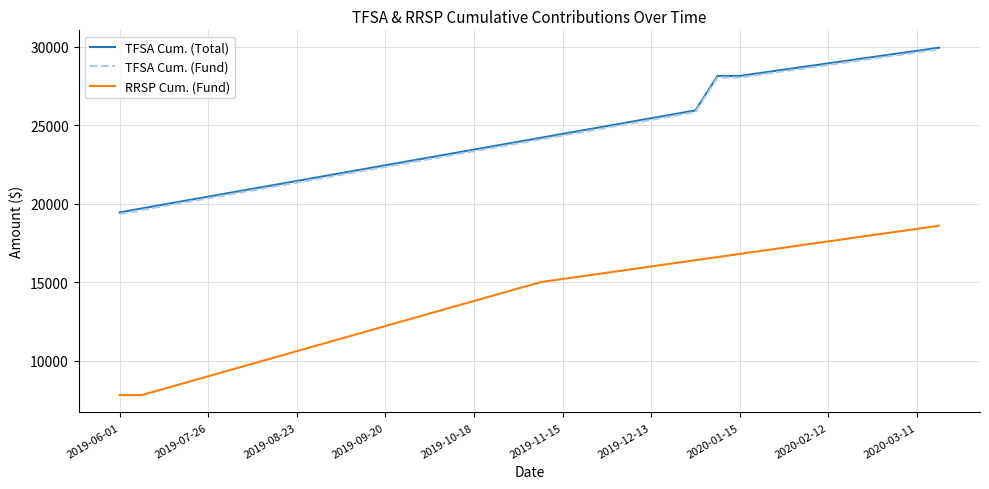

Which series has the widest spread of values?

RRSP Cum. (Fund)